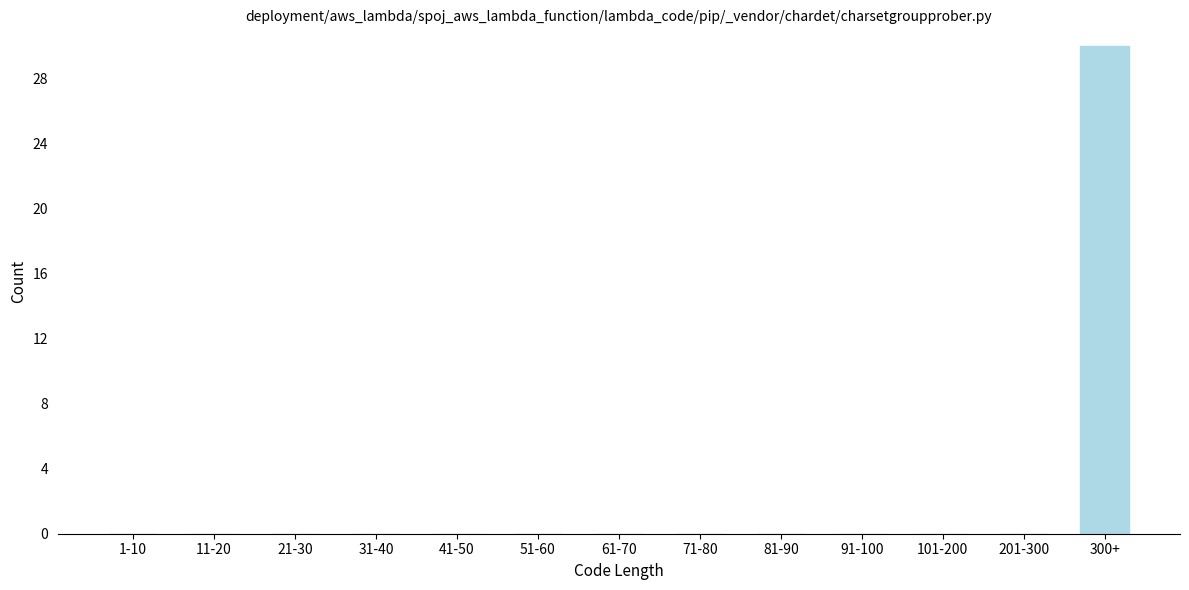

Reading left to right, extract all data points from this chart.

1-10=0	11-20=0	21-30=0	31-40=0	41-50=0	51-60=0	61-70=0	71-80=0	81-90=0	91-100=0	101-200=0	201-300=0	300+=30